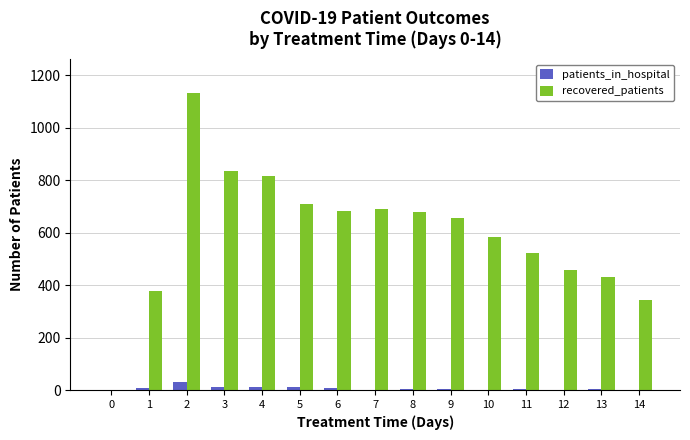

What is the maximum value shown in the chart?

1133